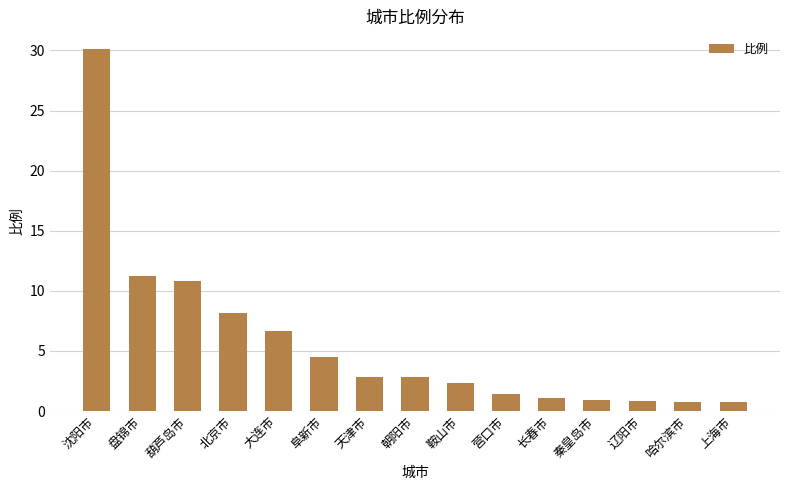

True or false: the data shows 3.3 at 鞍山市.

False